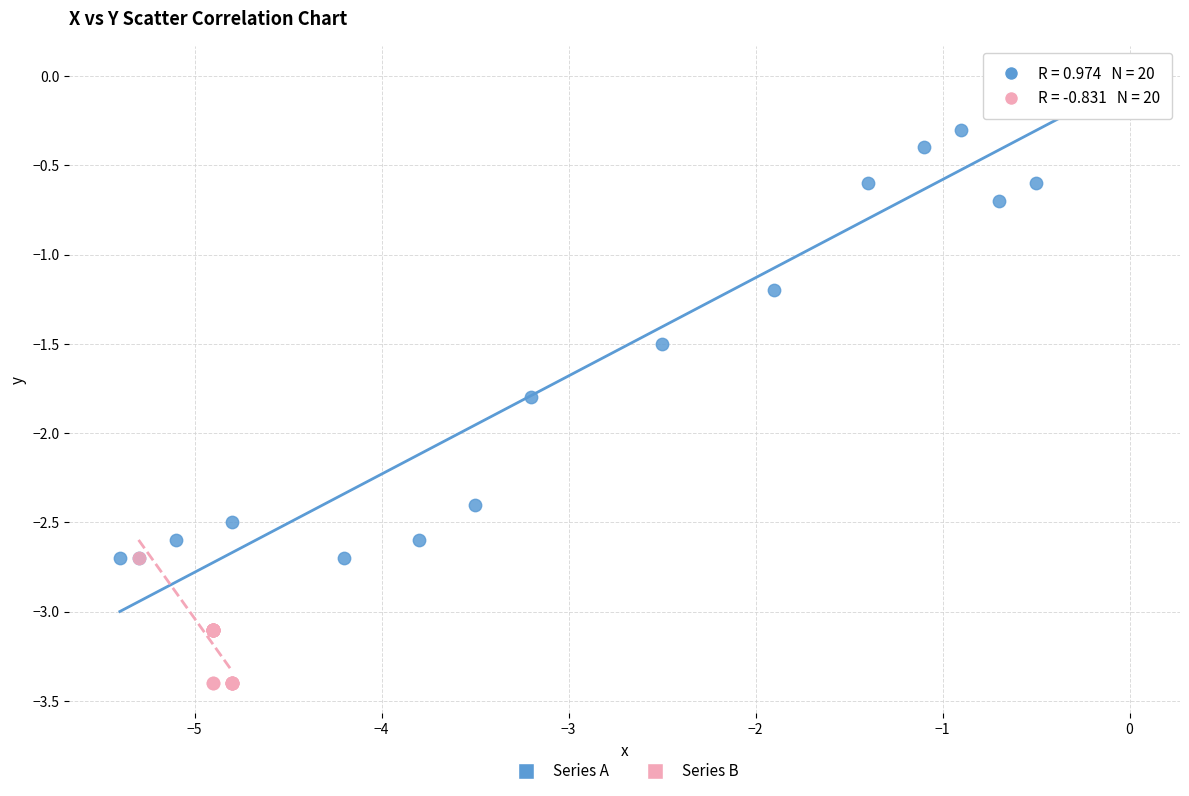

Which series contains the lowest Y value?

Series B